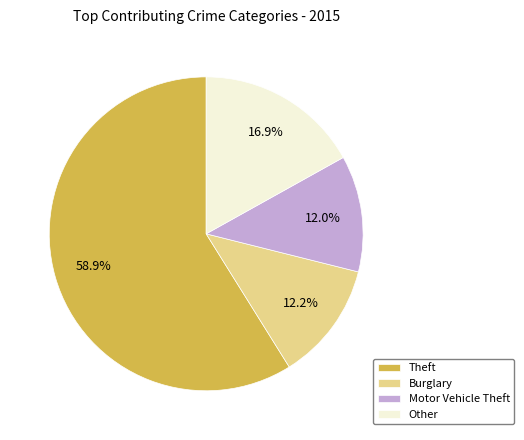

Combined, do Burglary and Motor Vehicle Theft account for over 50%?

No